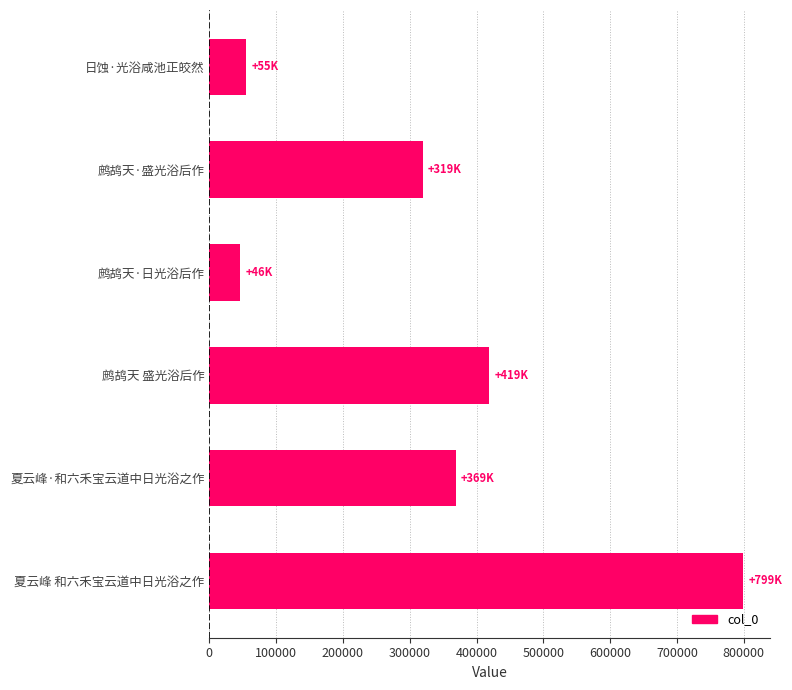

How many distinct data groups are displayed?

1